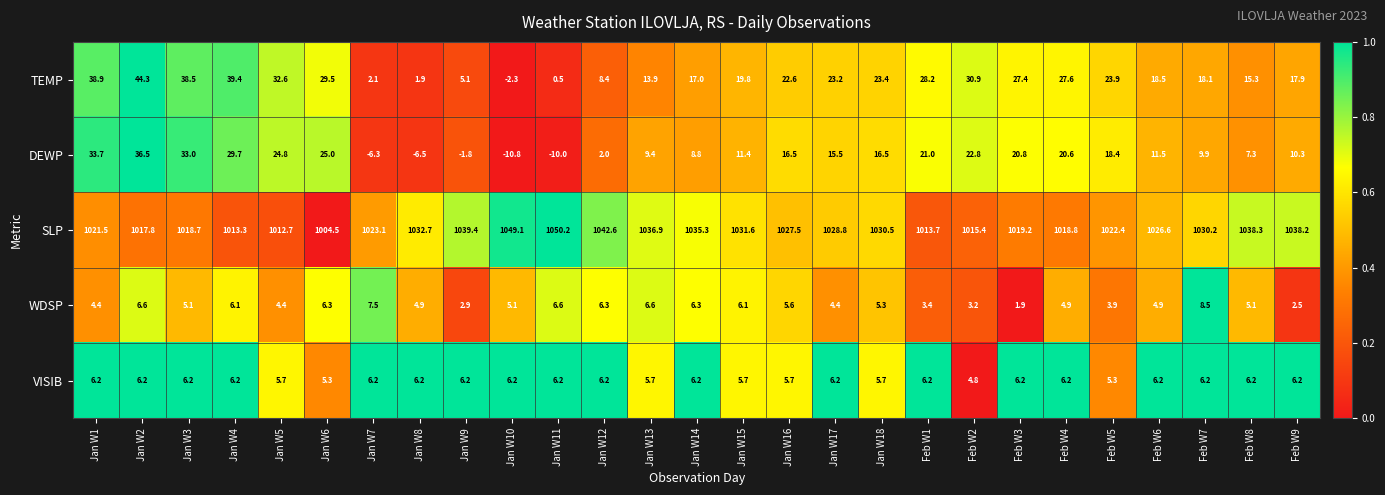

At how many categories does at least one series exceed 0?

27